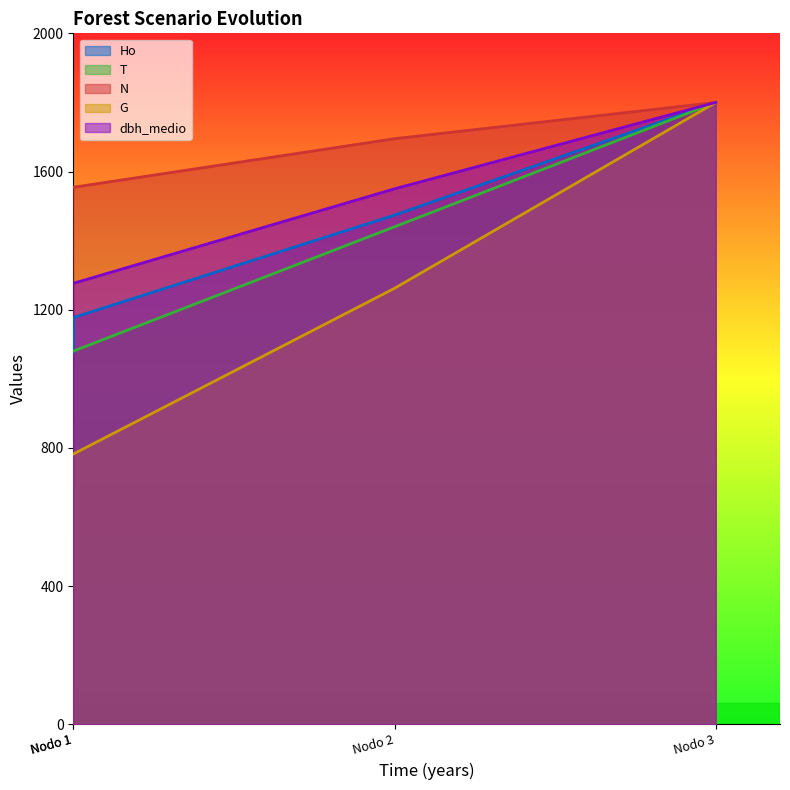

What is the total value across all series at Nodo 3?

9000.0